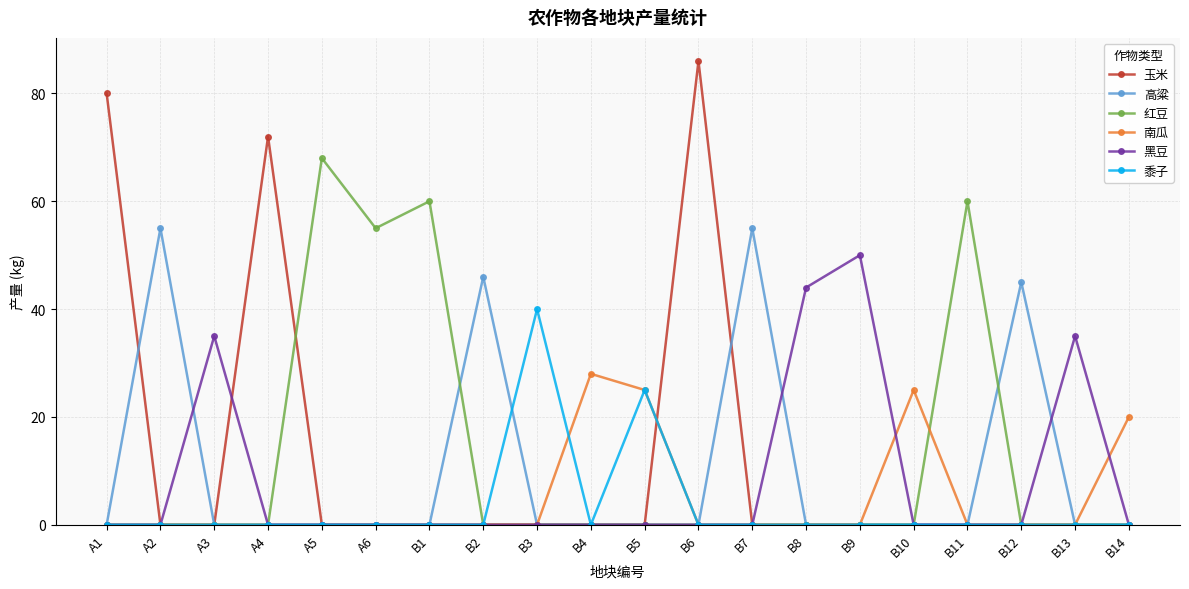

What is the total value across all series at B4?

28